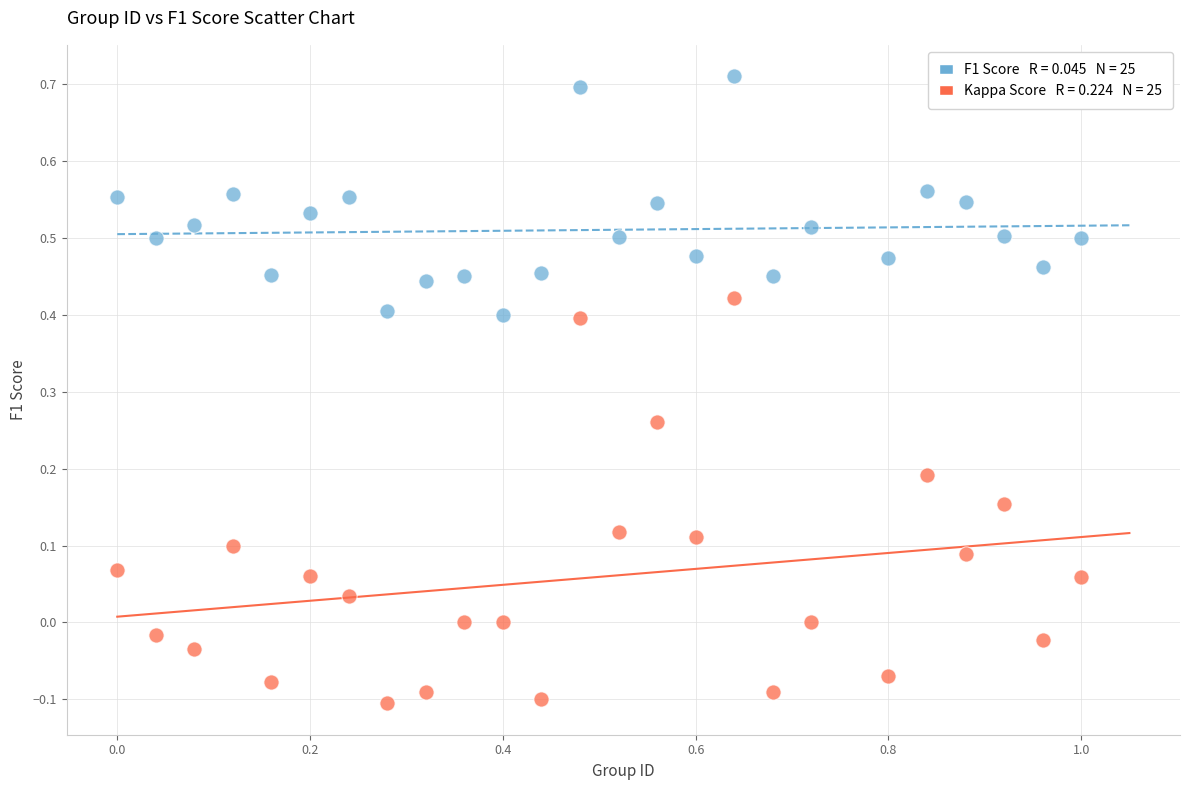

Across all data points, what is the range of X values (max minus min)?

1.0